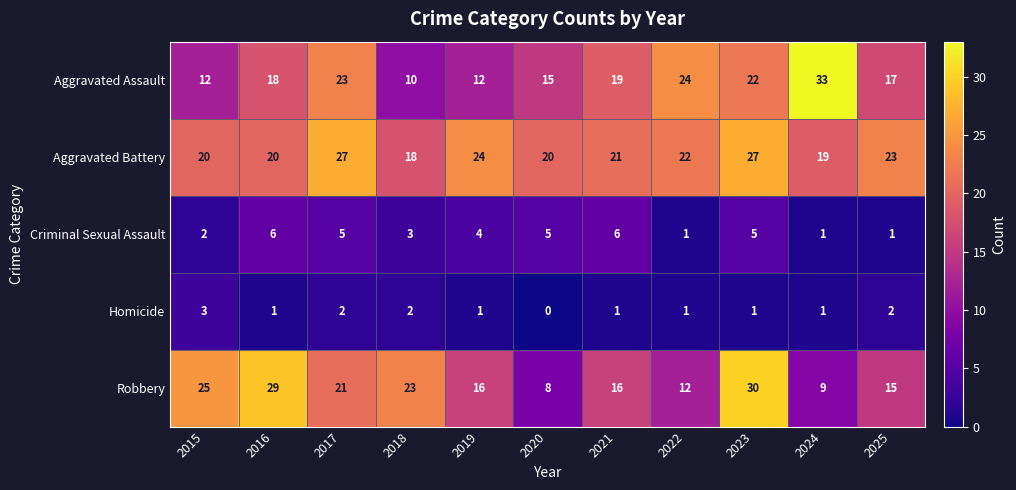

What is the average value of the Aggravated Battery series?

22